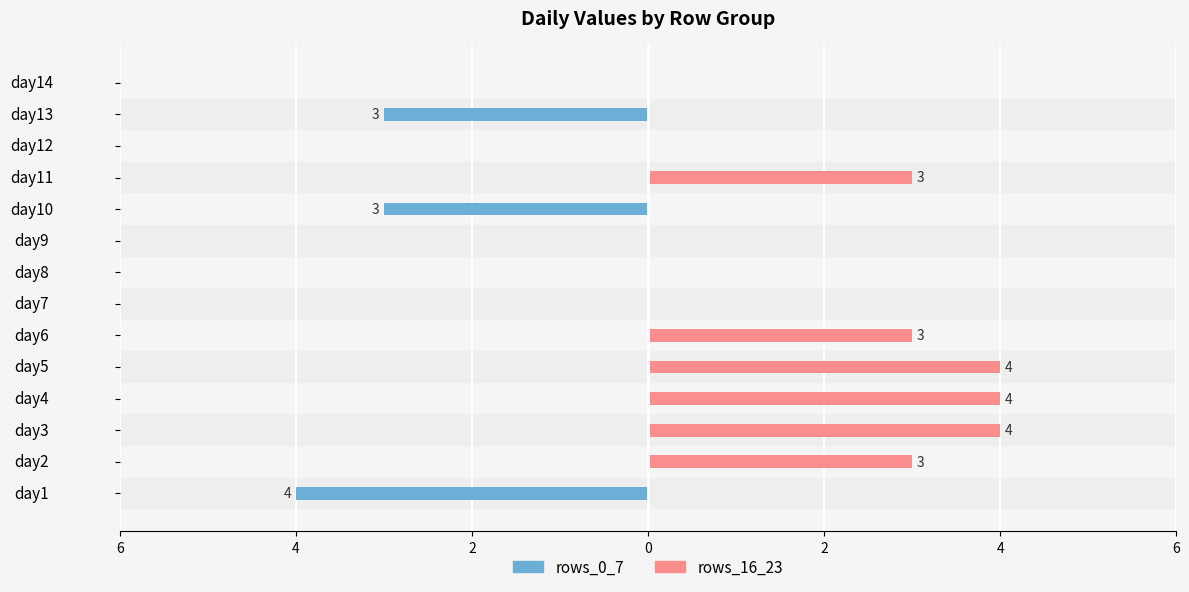

Reading right to left, what are all the values shown in this chart?

rows_0_7: 0	-3	0	0	-3	0	0	0	0	0	0	0	0	-4
rows_16_23: 0	0	0	3	0	0	0	0	3	4	4	4	3	0